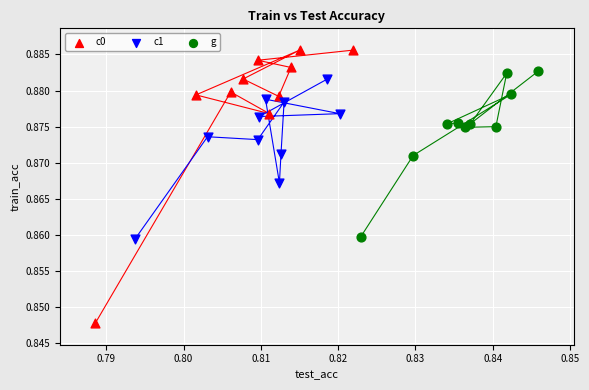

Which series has the largest Y range (max minus min)?

c0